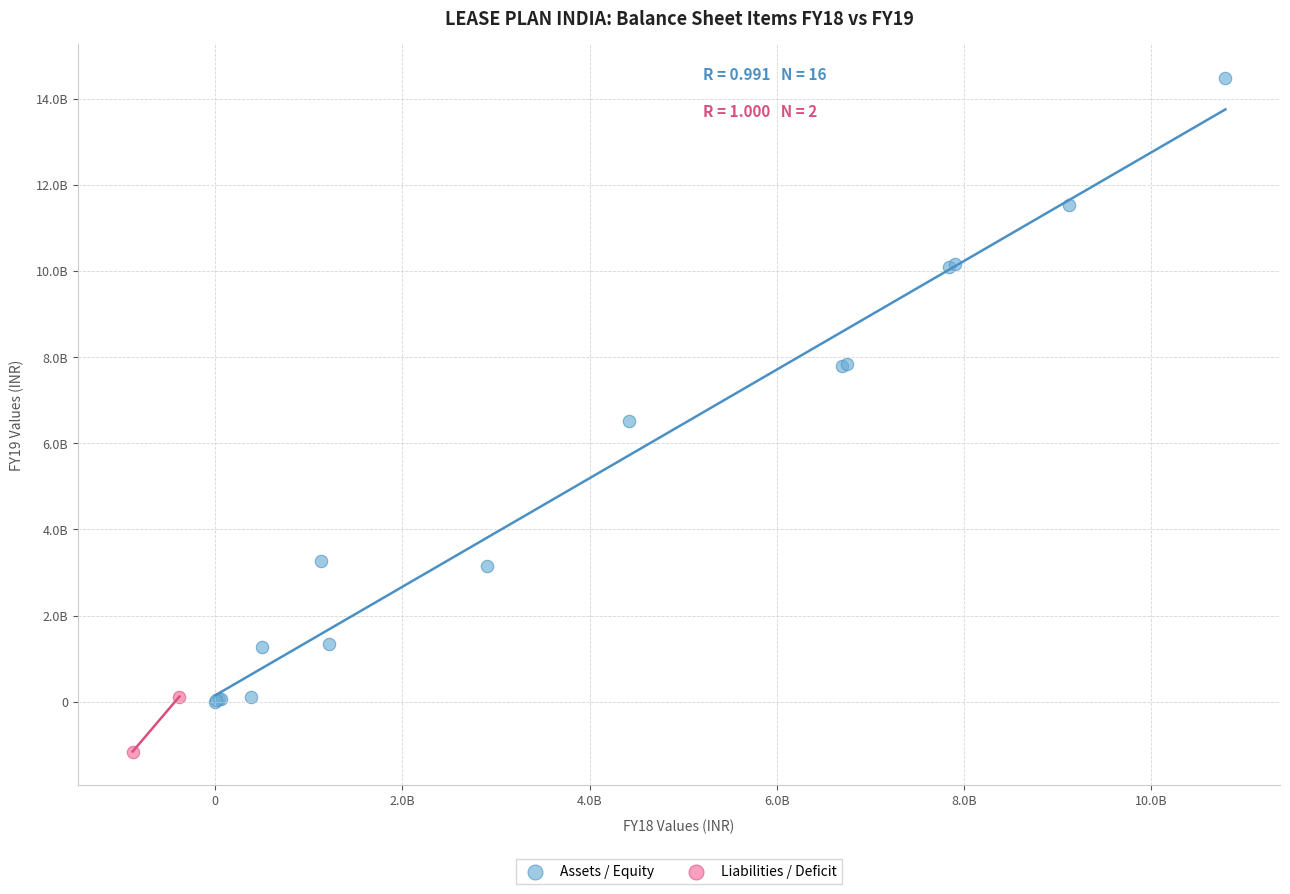

Which series contains the lowest Y value?

Liabilities / Deficit